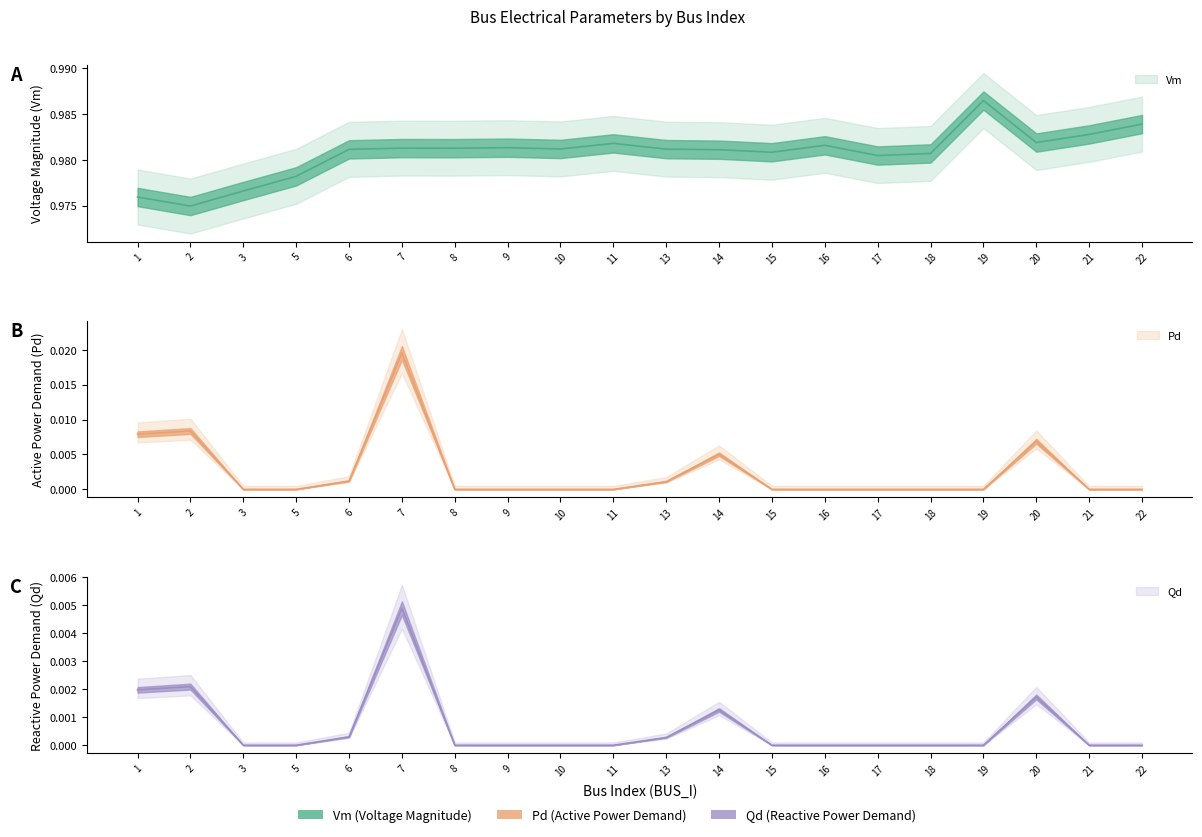

What is the greatest value displayed?

1.0